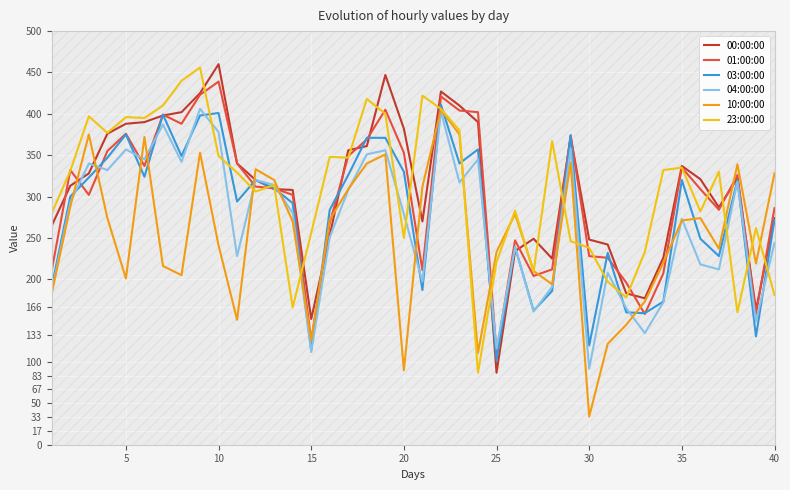

The 01:00:00 series shows 335 at 35. True or false?

True